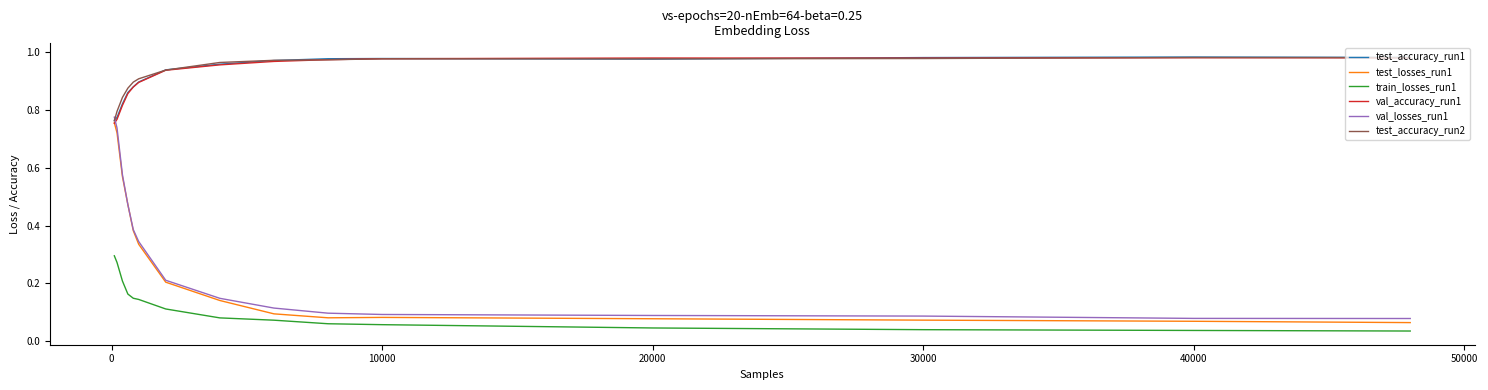

How many times do test_accuracy_run2 and val_losses_run1 cross each other?

1